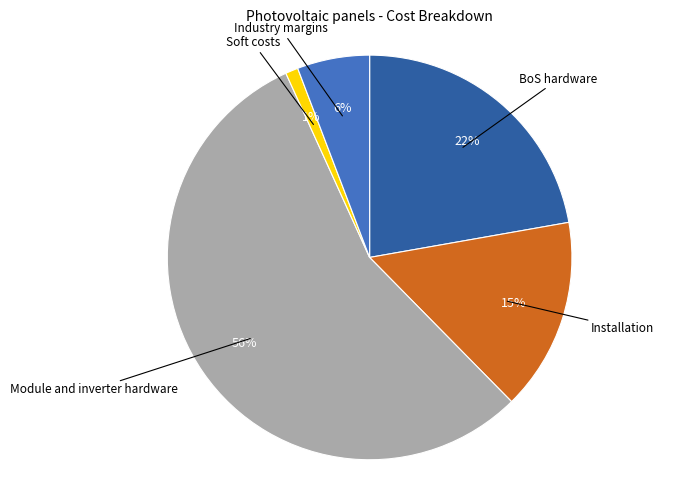

Which category has the smallest portion of the pie?

Soft costs